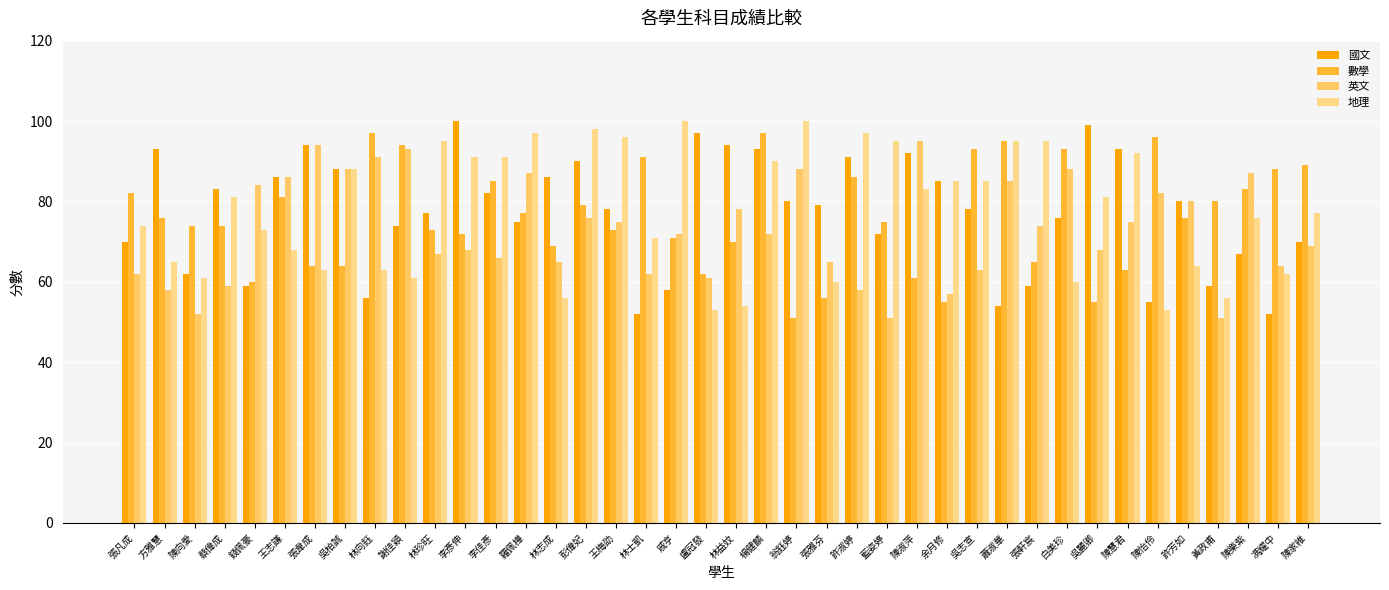

What is the value of the 數學 bar at the 16th from the left?

79